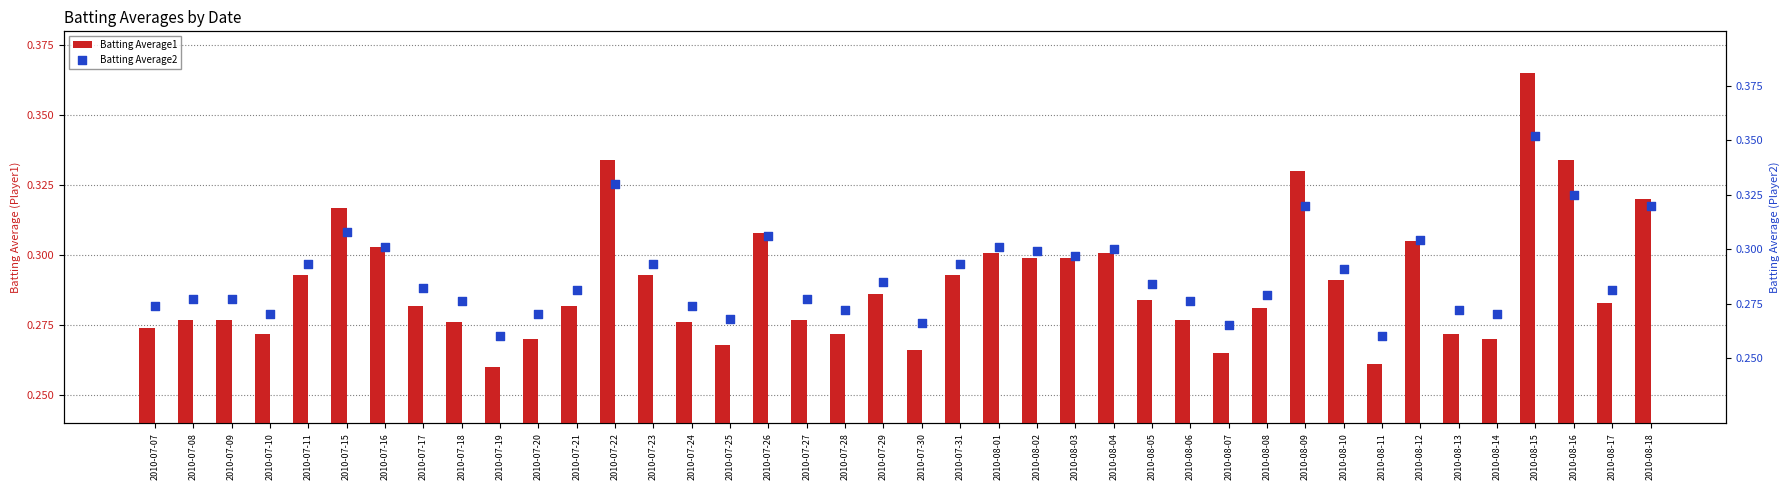

At which category is the sum across all series the highest?

2010-08-15